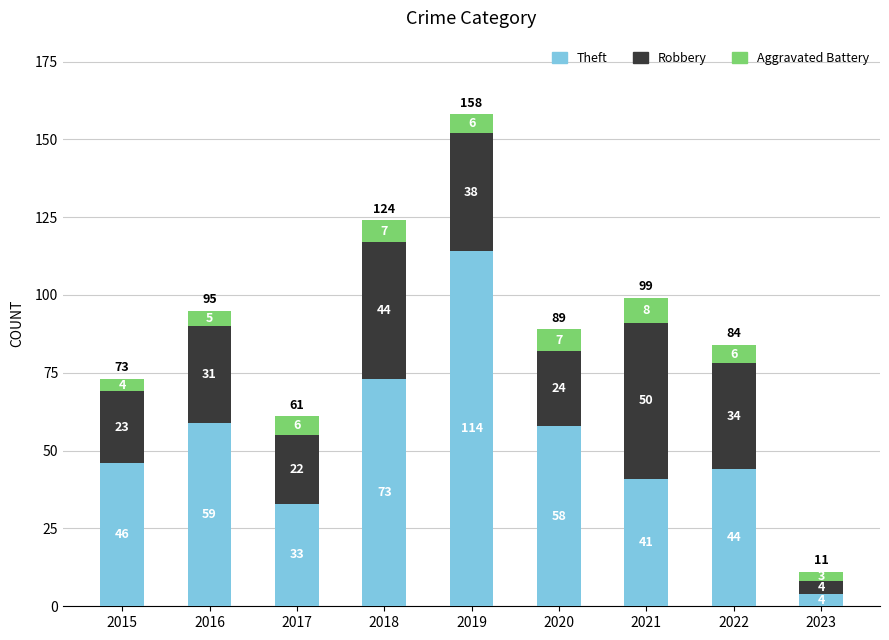

What is the total value across all series at 2016?

95